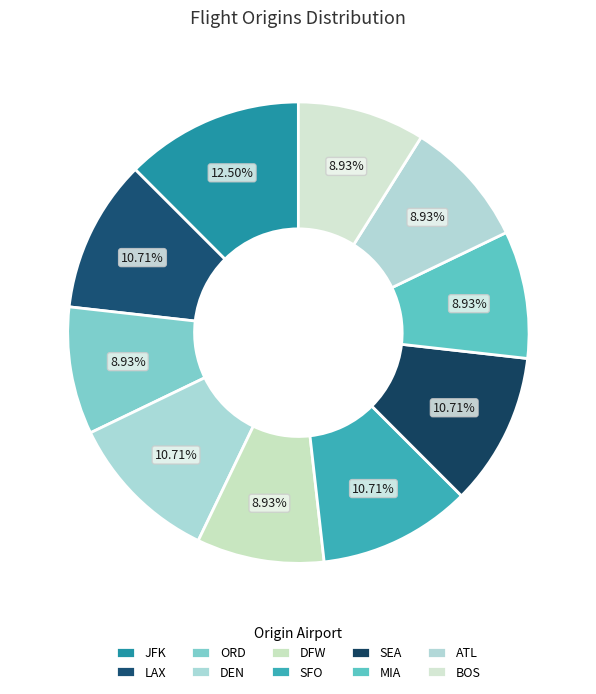

What is the ratio of the value at JFK to the value at BOS?

1.4